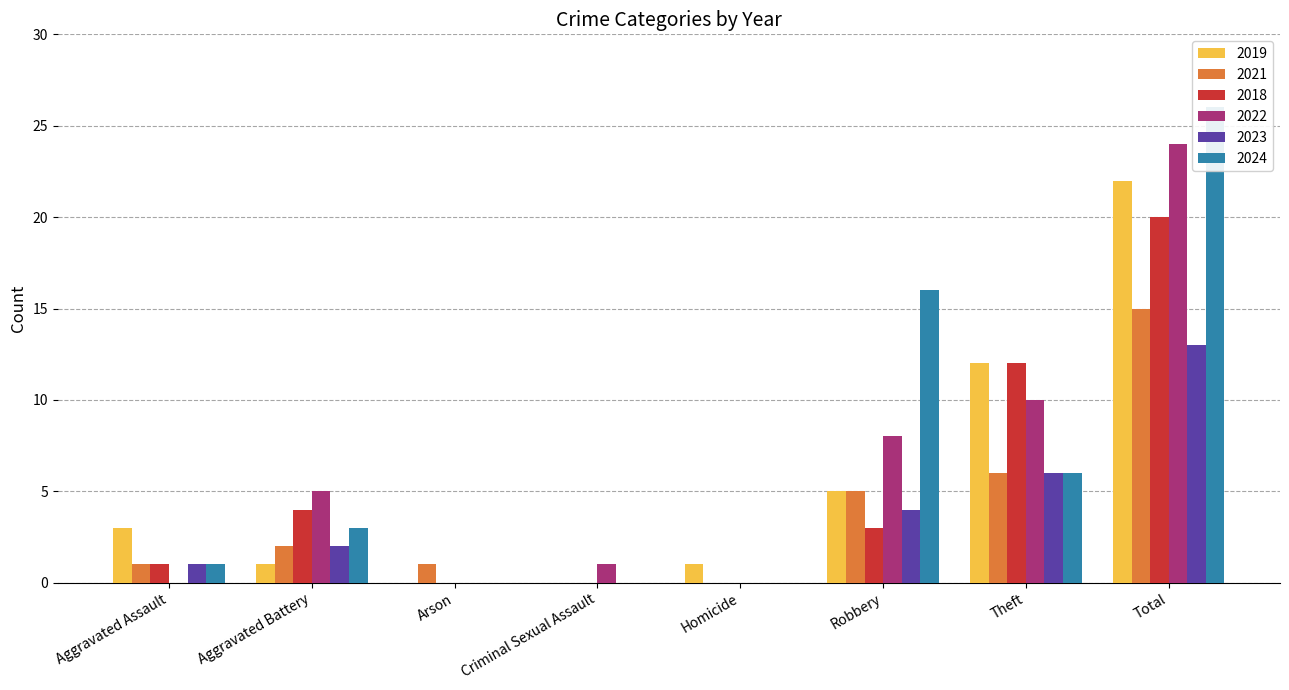

What are all the series names shown in the legend?

2019, 2021, 2018, 2022, 2023, 2024